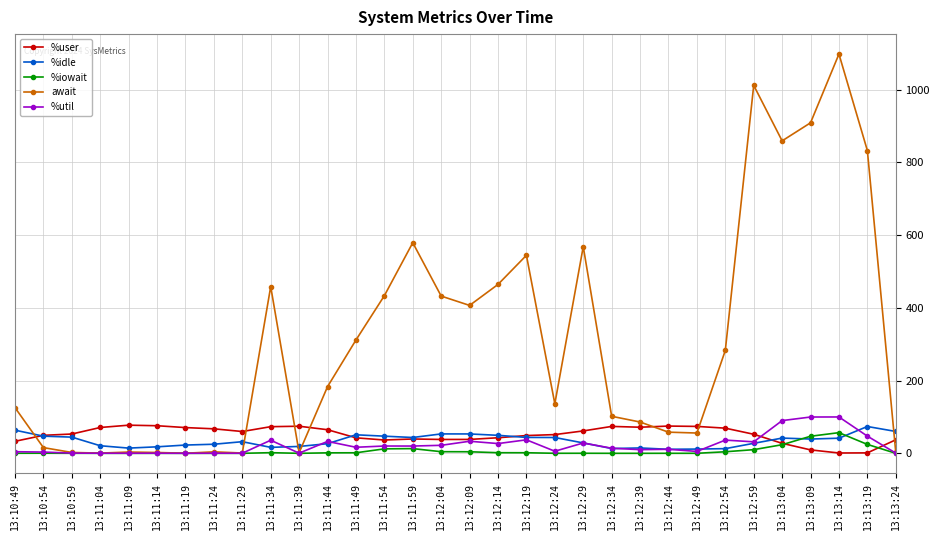

At how many categories does at least one series exceed 1023?

1